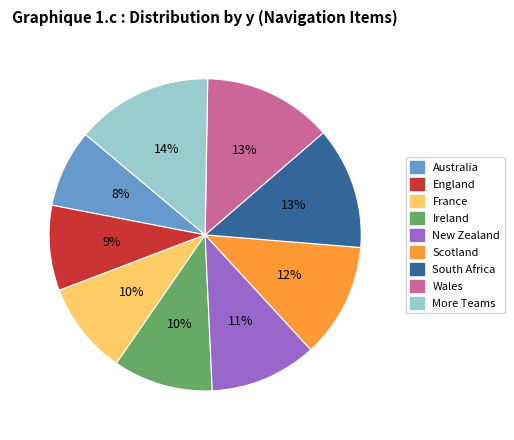

To the nearest percent, what is the combined percentage of New Zealand and Scotland?

23%